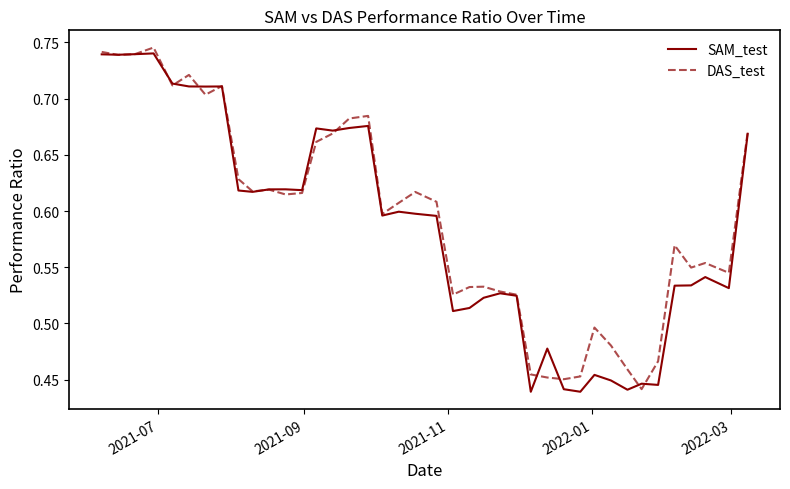

What is the minimum value shown in the chart?

0.4